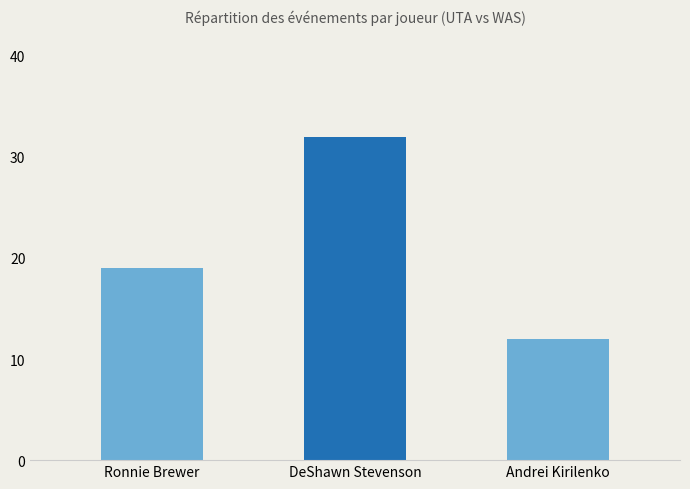

Between Andrei Kirilenko and Ronnie Brewer, which is larger?

Ronnie Brewer